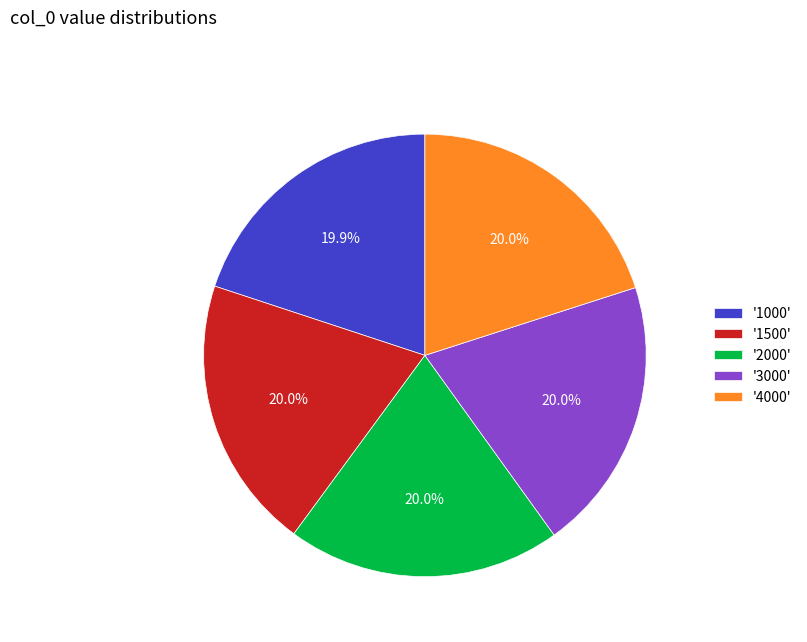

What is the ratio of the value at '1500' to the value at '3000'?

1.0